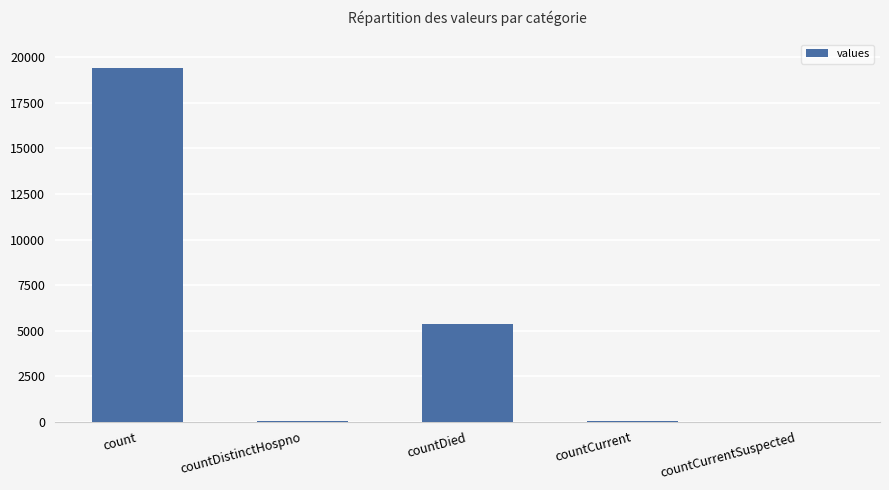

What is the sum of the values at countDistinctHospno and countDied?

5395